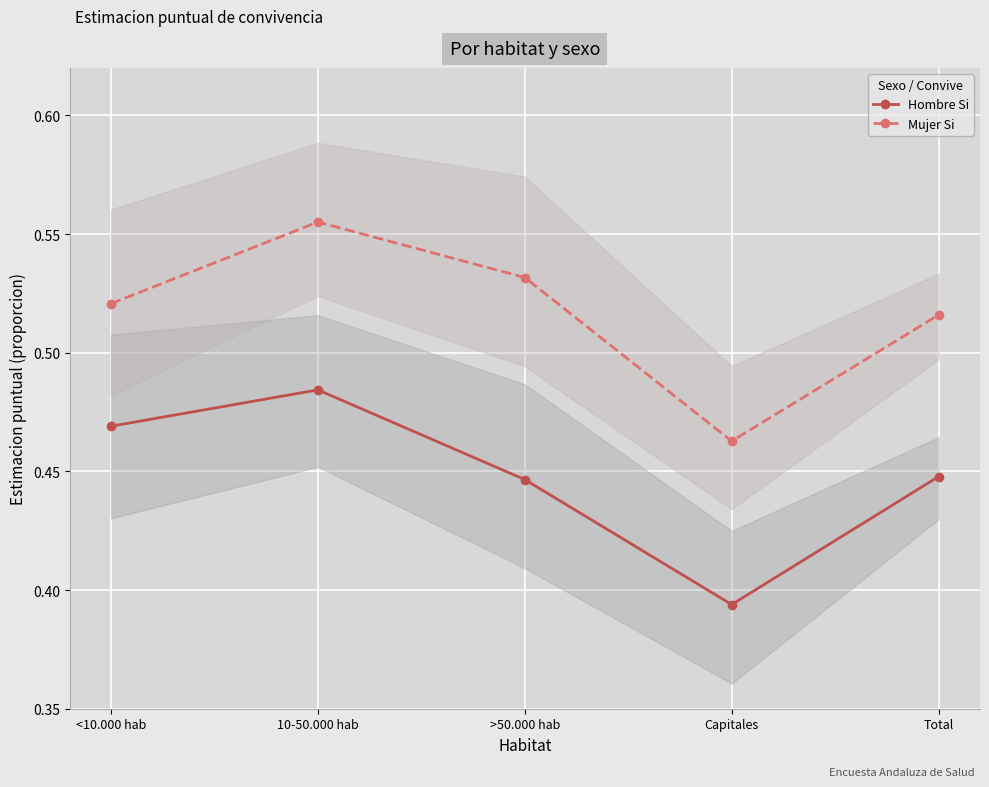

At how many categories does at least one series exceed 0?

5